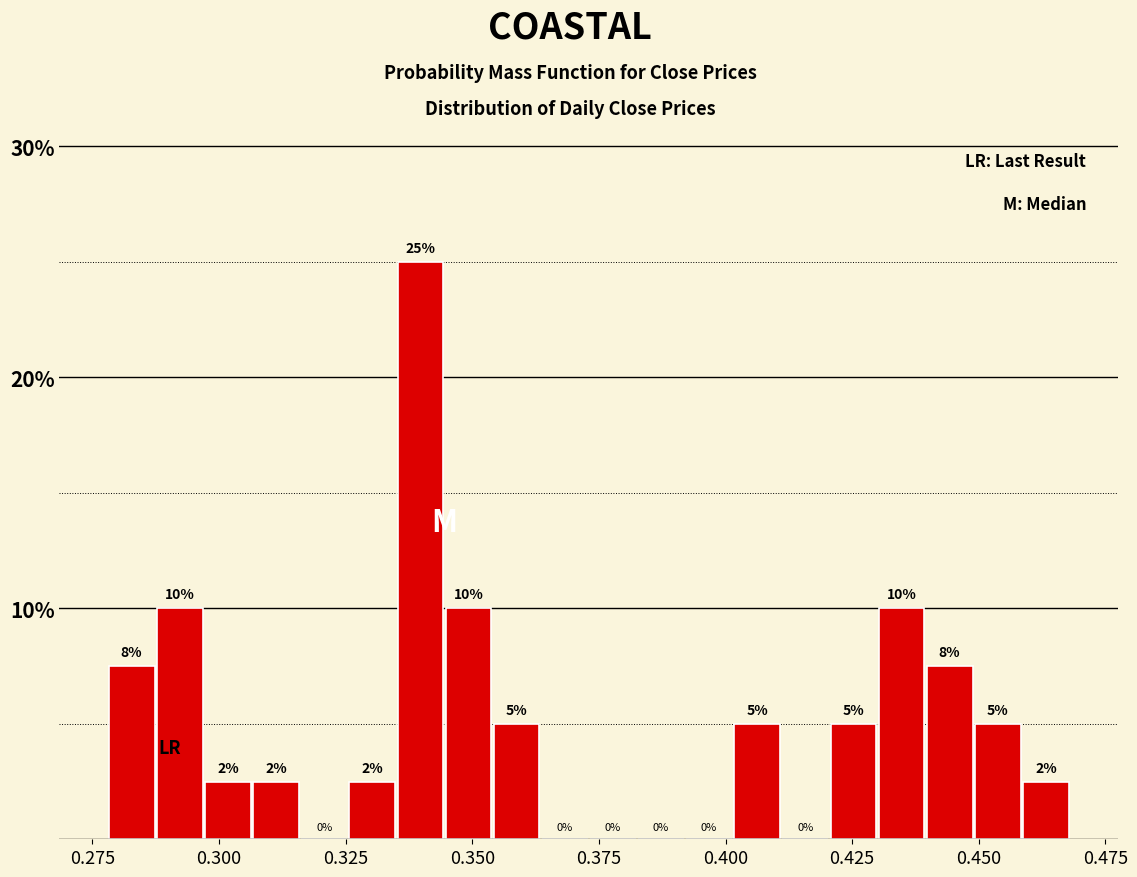

Around what value on the x-axis is the tallest bar? Give the approximate position of its centre, as read against the axis.

0.340